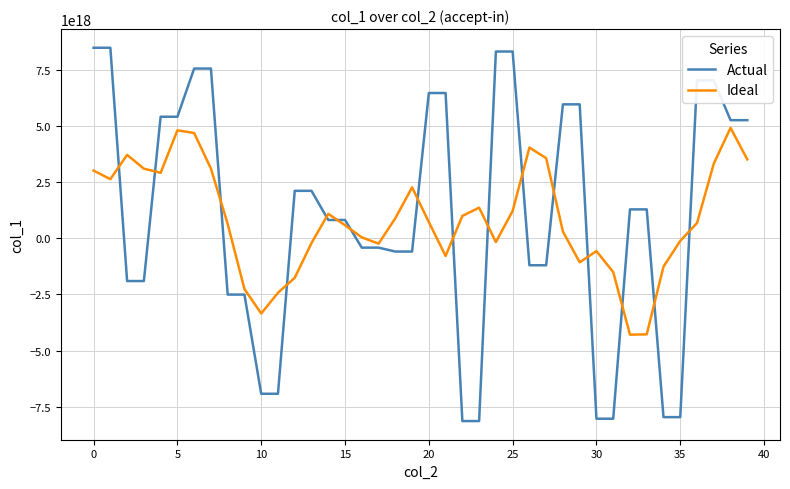

List the series in order of their peak value, lowest first.

Ideal, Actual